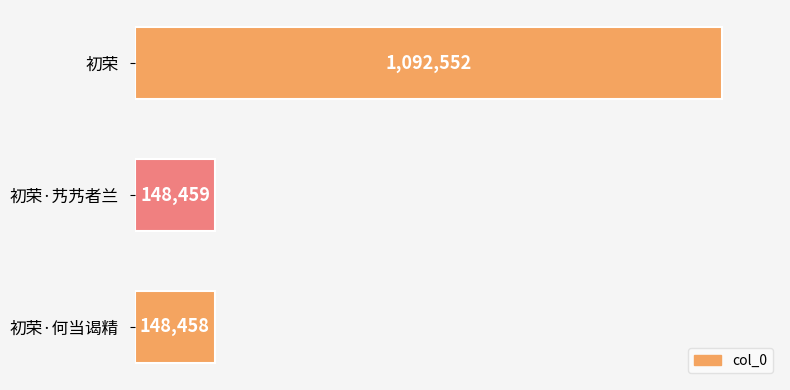

Reading top to bottom, extract all data points from this chart.

初荣=1092552	初荣·艿艿者兰=148459	初荣·何当谒精=148458